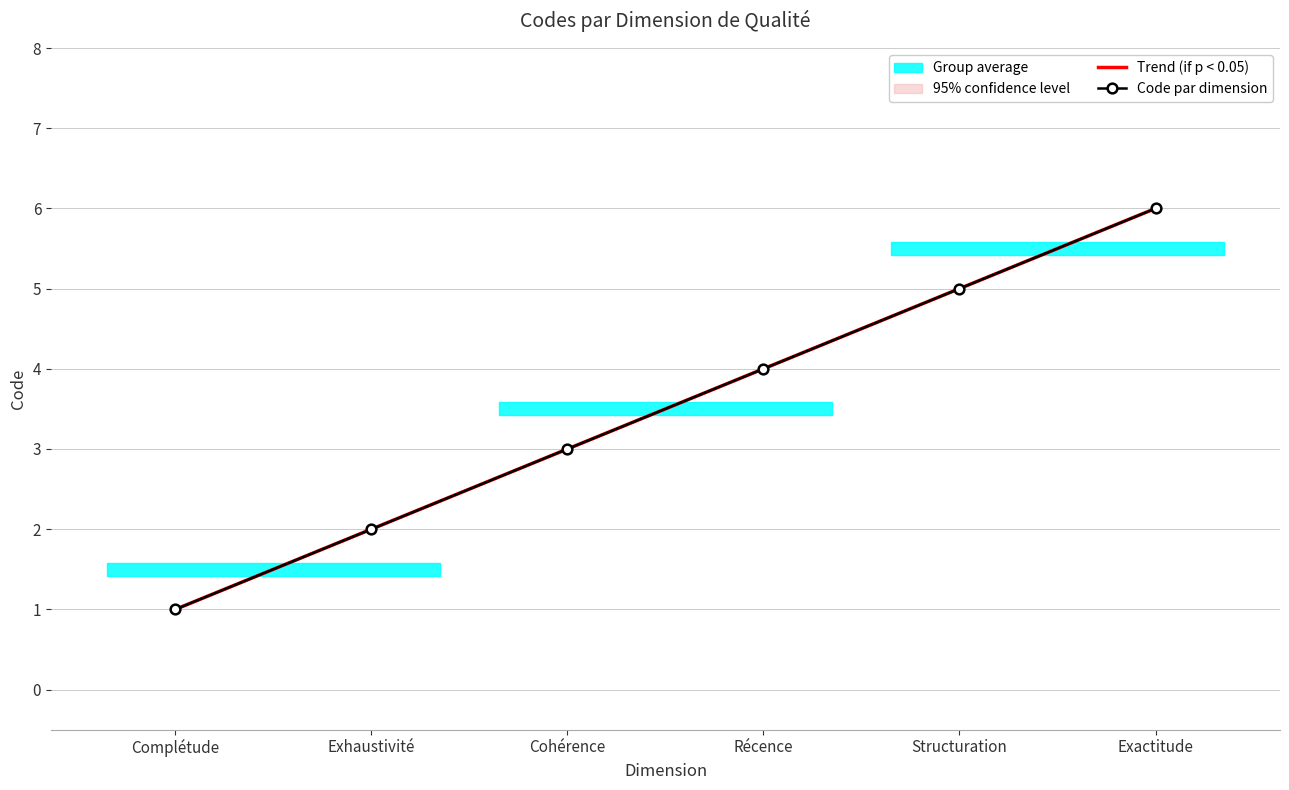

What is the difference between the maximum and minimum values in the Code par dimension series?

5.0